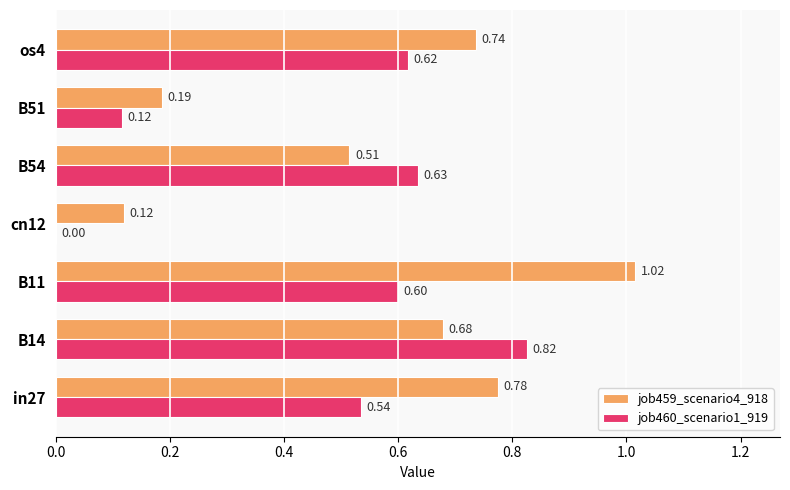

What is the sum of the job459_scenario4_918 values at B51 and B14?

0.9